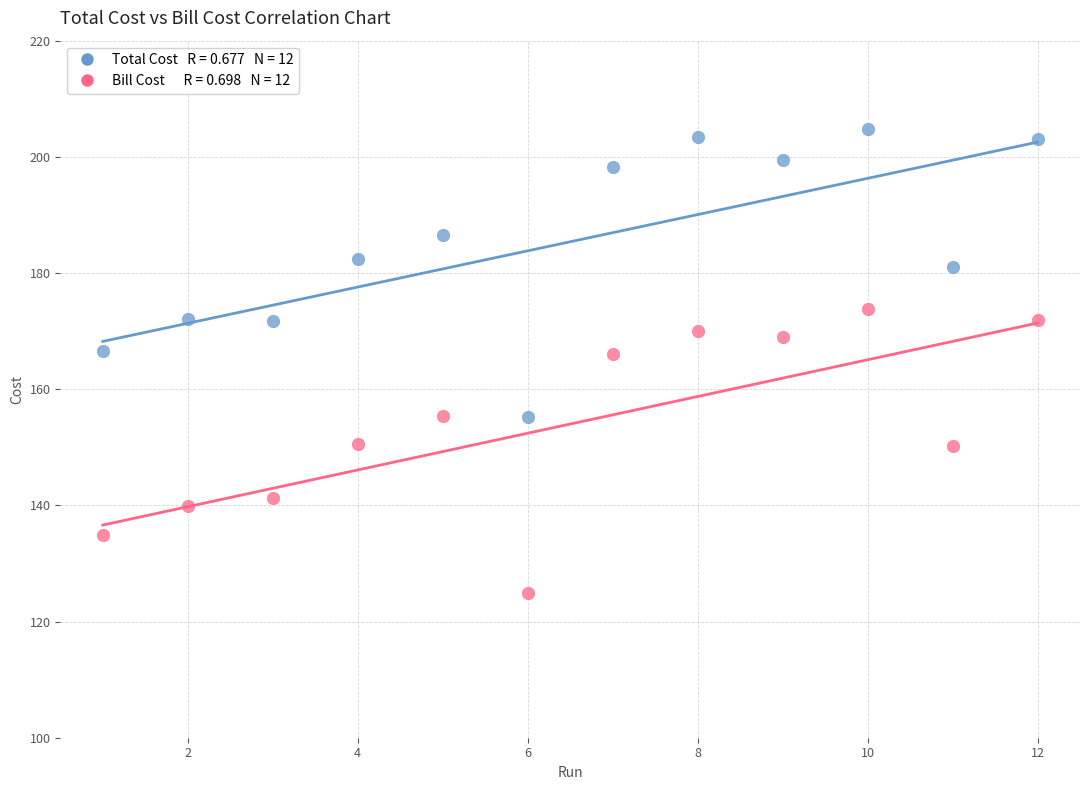

Across all data points, what is the range of Y values (max minus min)?

79.9